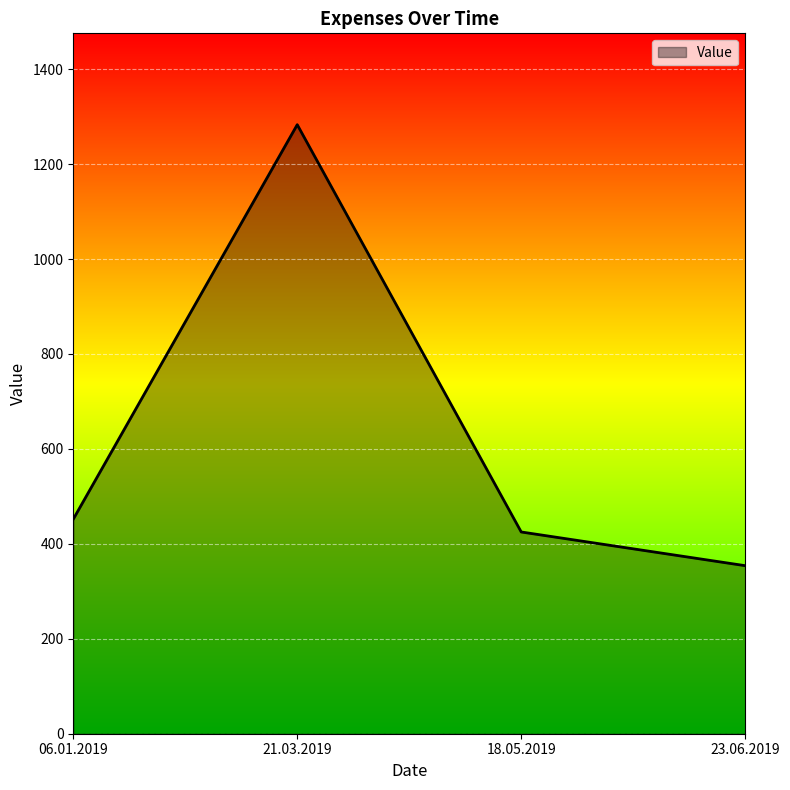

Rank the categories by value from lowest to highest.

23.06.2019, 18.05.2019, 06.01.2019, 21.03.2019